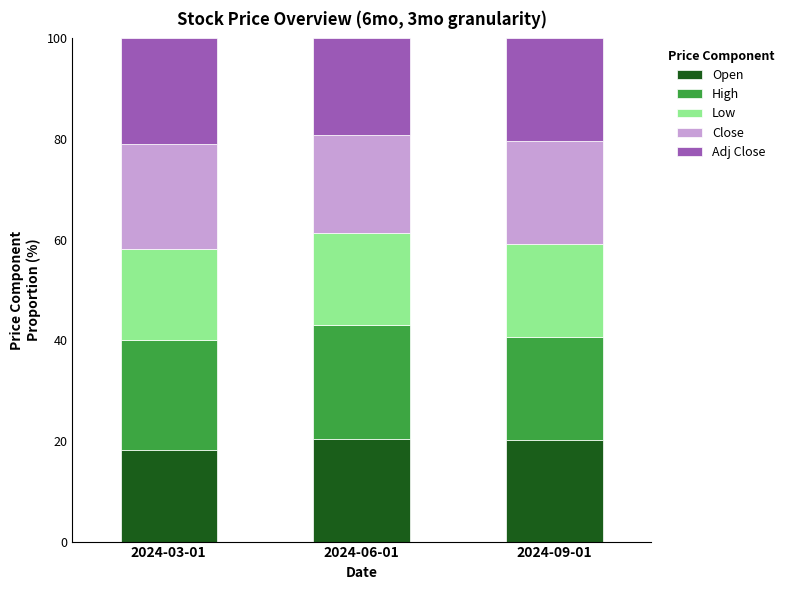

What is the sum of all Open values?

58.9